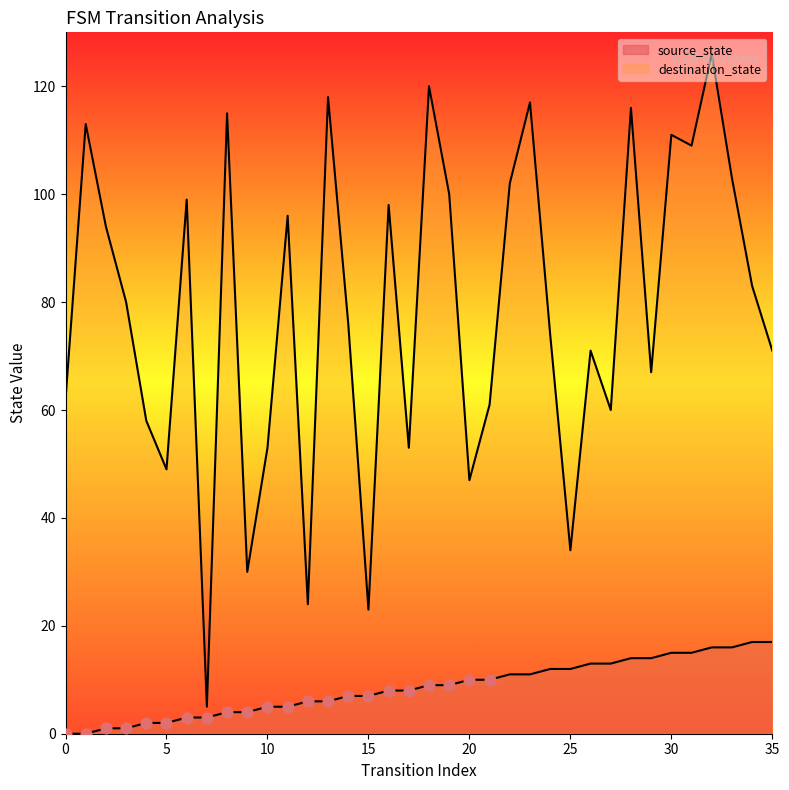

What is the total value across all series at 23?

128